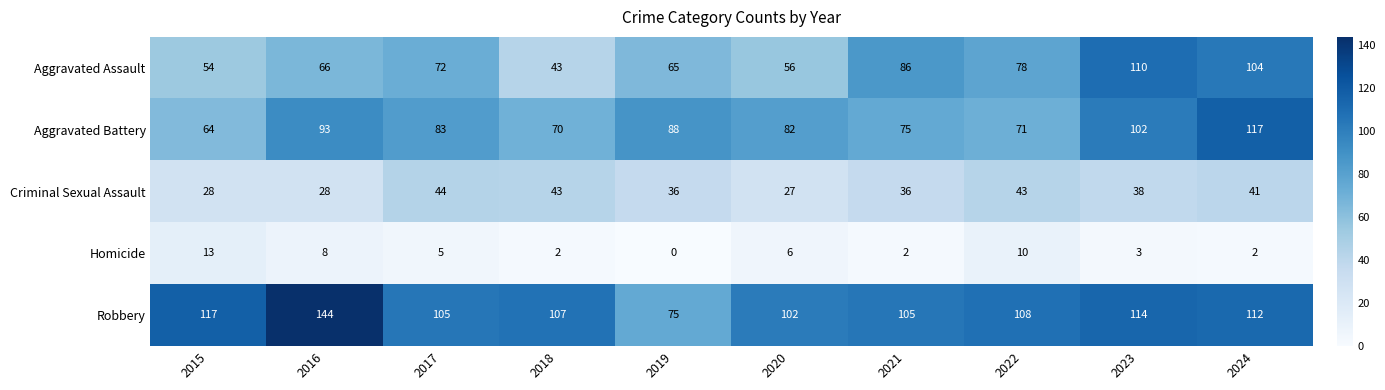

At which category is the sum across all series the highest?

2024